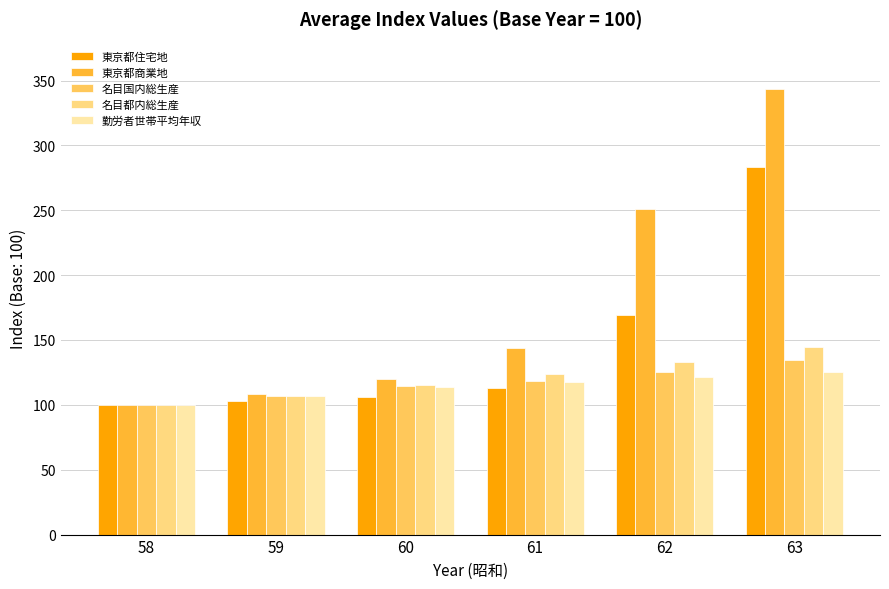

True or false: 勤労者世帯平均年収 has a value of 32.8 at 62.

False